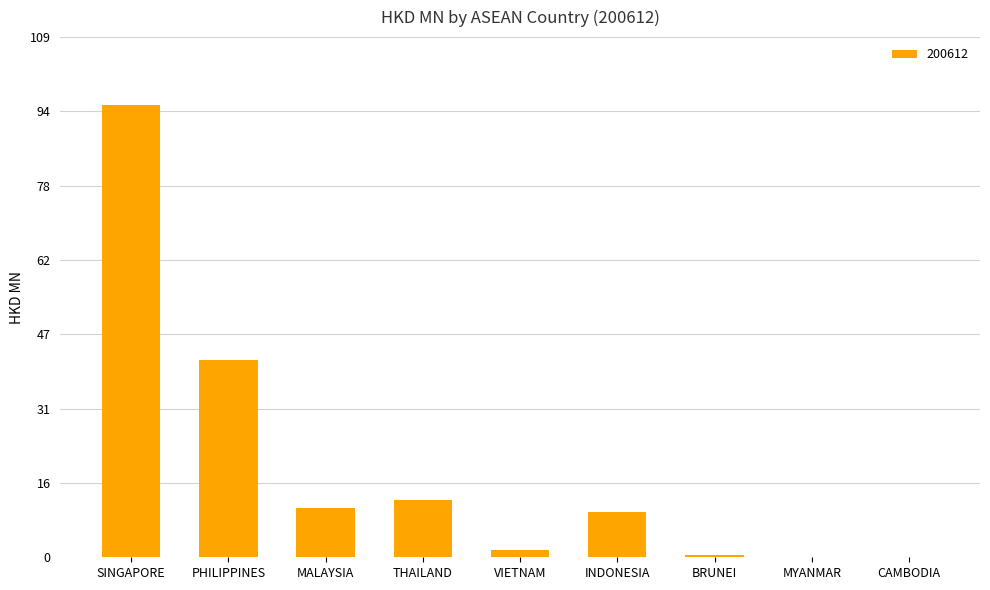

Where is the data nearest to the value 47?

PHILIPPINES